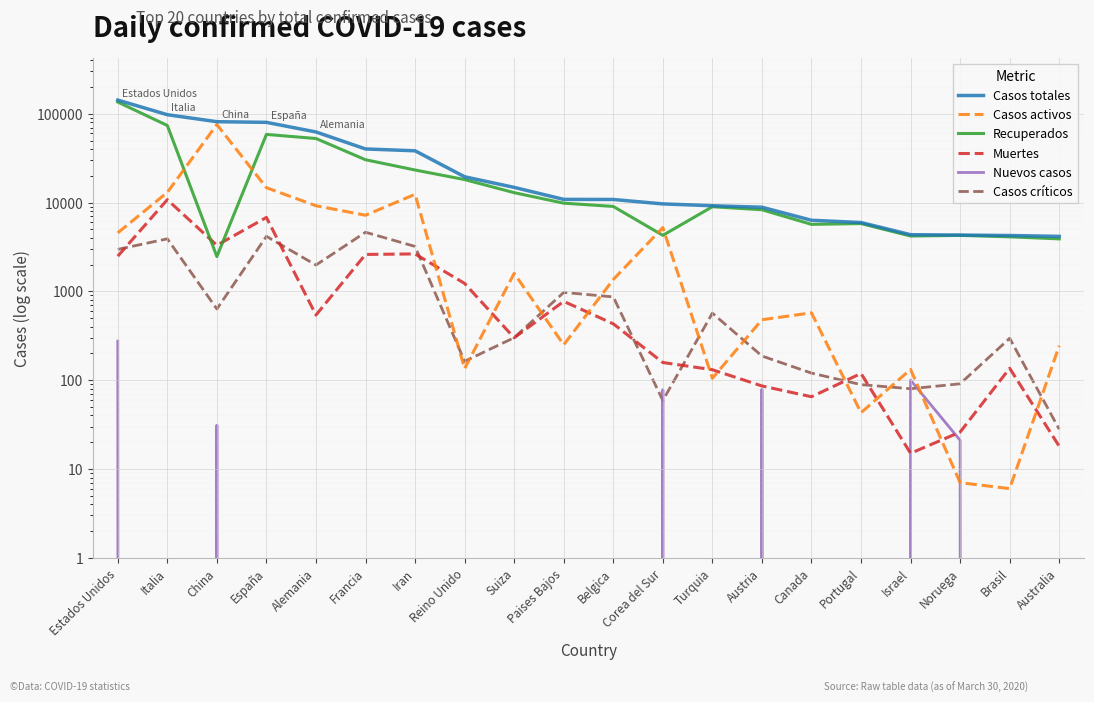

Between which two adjacent categories do Casos activos and Casos críticos first intersect?

Iran and Reino Unido